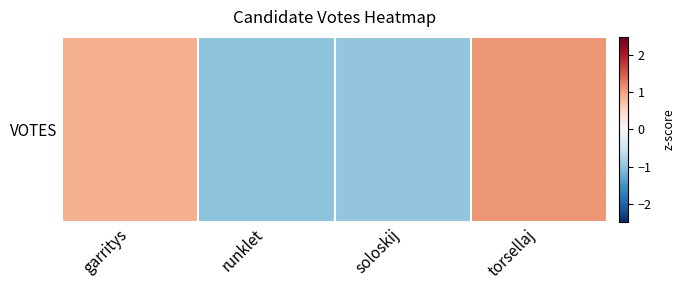

Count the number of data series in this chart.

1